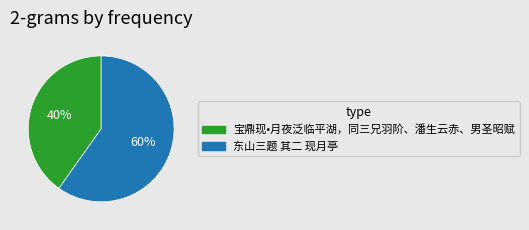

Combined, do 宝鼎现•月夜泛临平湖，同三兄羽阶、潘生云赤、男圣昭赋 and 东山三题 其二 现月亭 account for over 50%?

Yes